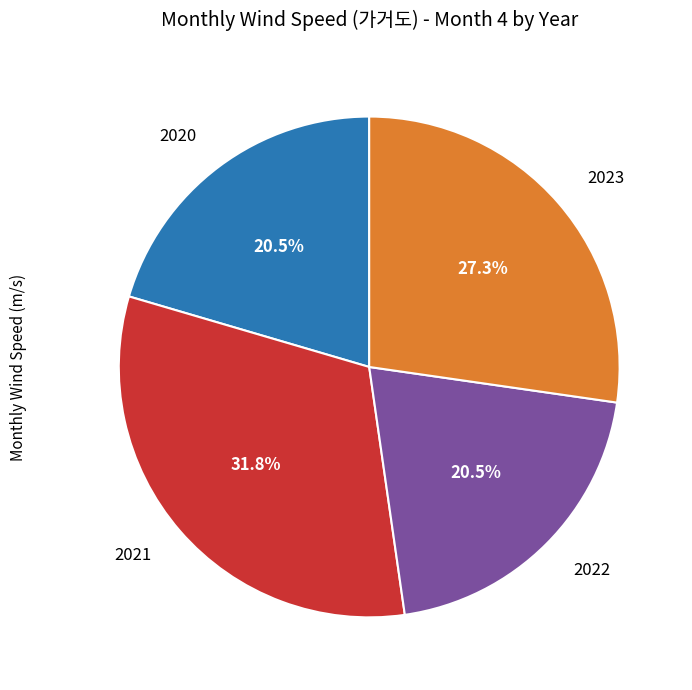

Between 2020 and 2023, which is larger?

2023